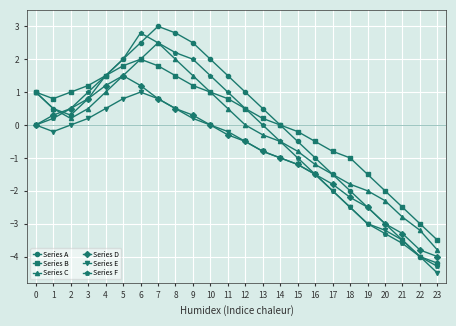

What is the highest value of the Series F series?

2.8